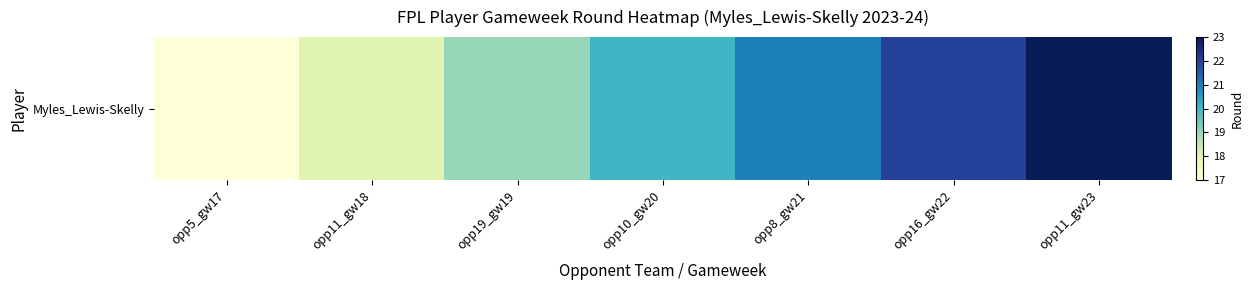

What is the smallest value displayed?

17